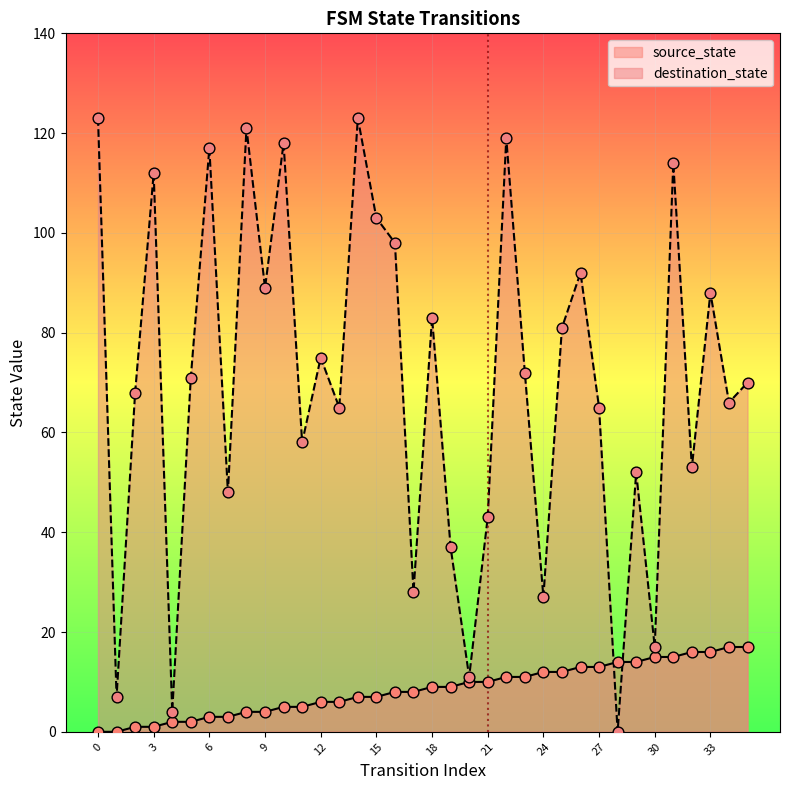

Which series contains the highest Y value?

destination_state